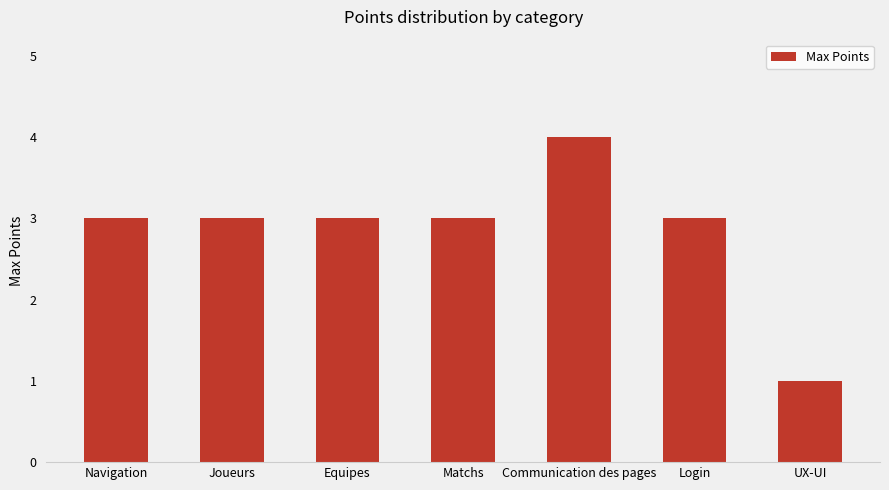

Is it true that the value at Matchs is 2?

False